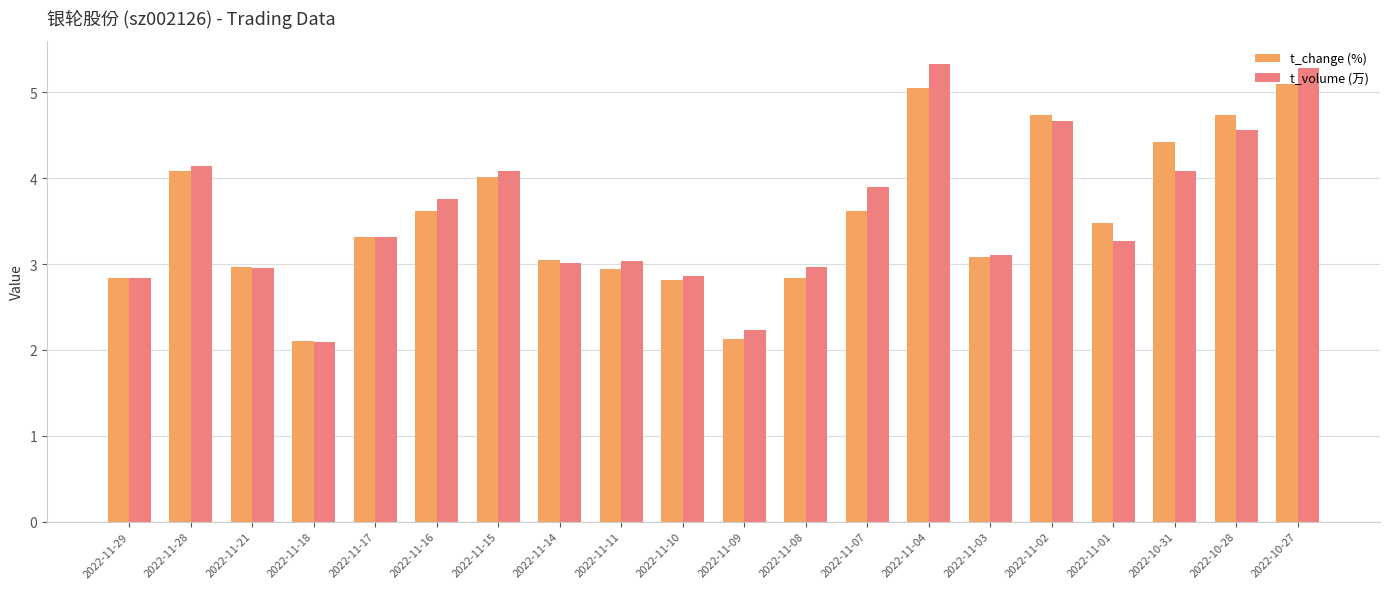

Is the value of t_change (%) at 2022-11-28 greater than the value of t_volume (万) at 2022-11-29?

Yes